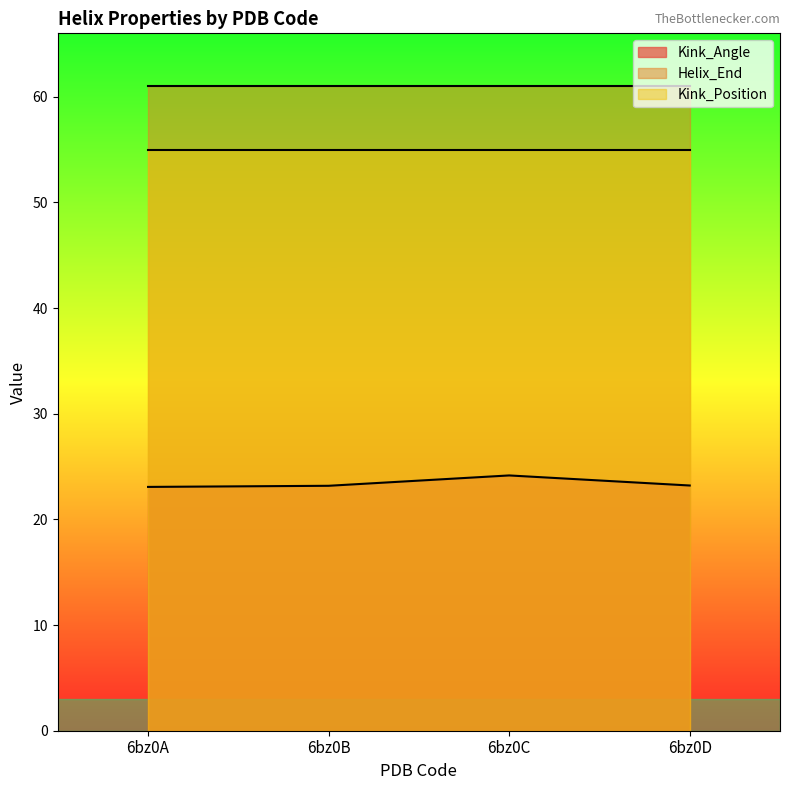

Reading left to right, transcribe all the data shown in this chart.

Kink_Angle: 6bz0A=23.1	6bz0B=23.2	6bz0C=24.2	6bz0D=23.2
Helix_End: 6bz0A=61.0	6bz0B=61.0	6bz0C=61.0	6bz0D=61.0
Kink_Position: 6bz0A=55.0	6bz0B=55.0	6bz0C=55.0	6bz0D=55.0